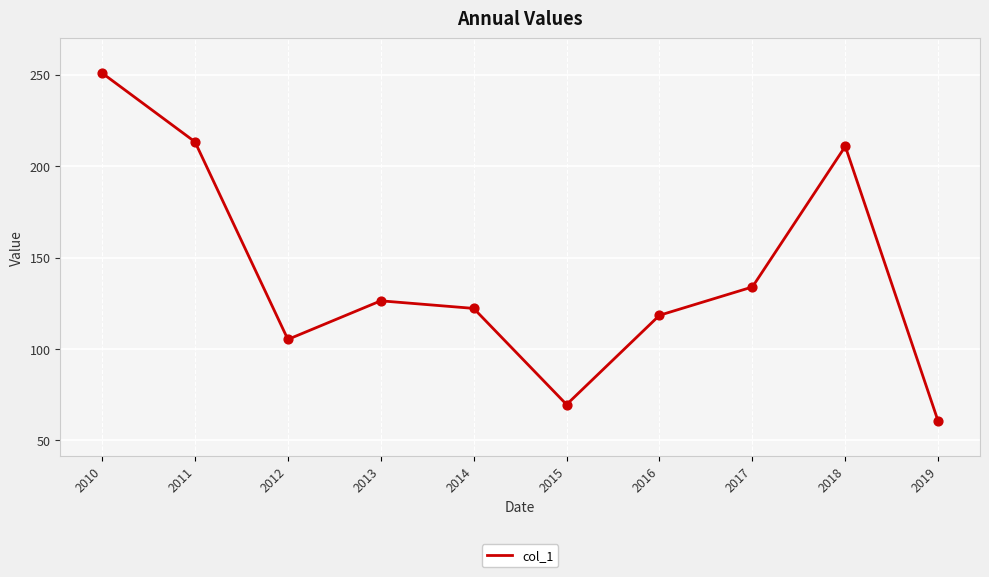

Between 2010 and 2015, which is larger?

2010